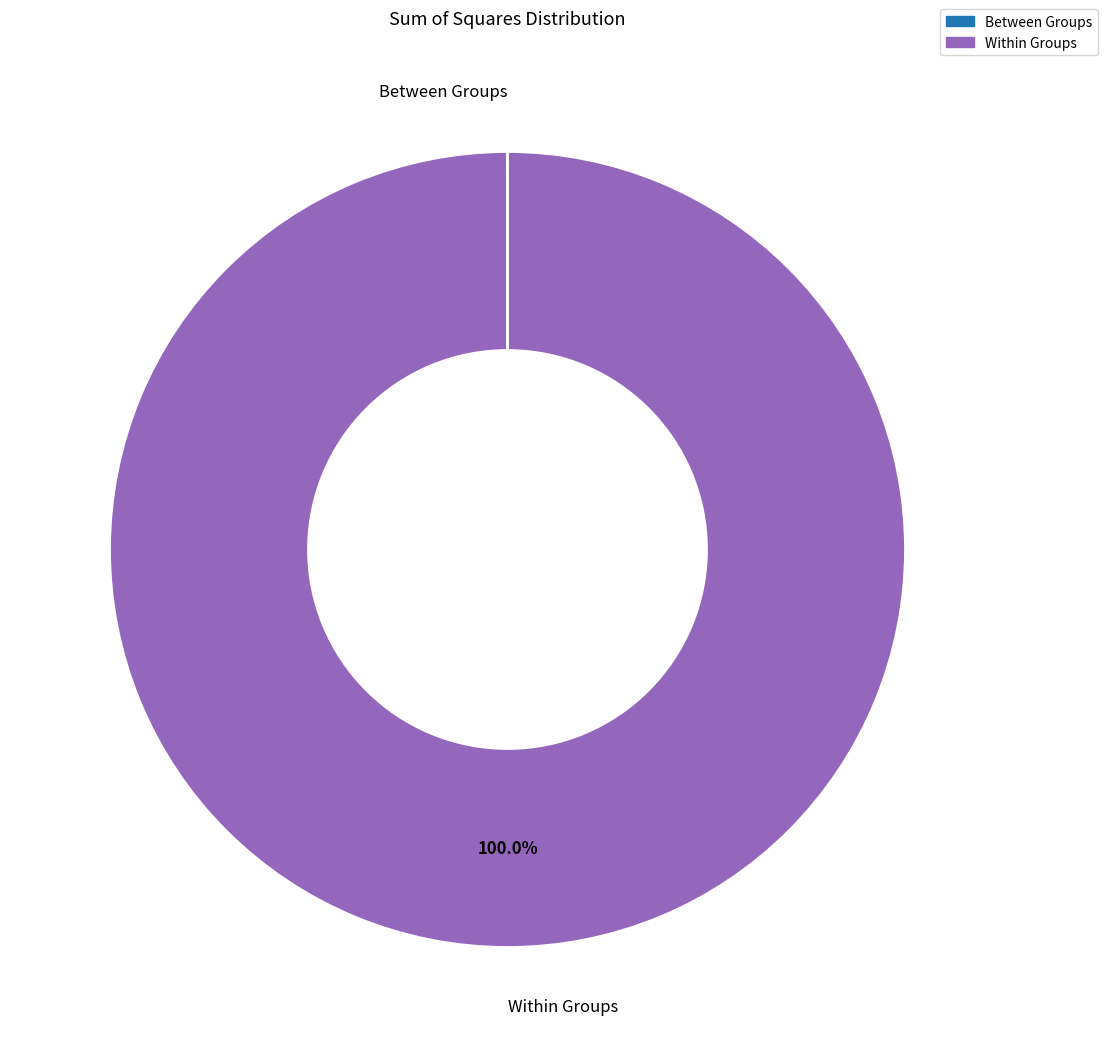

What is the majority slice?

Within Groups